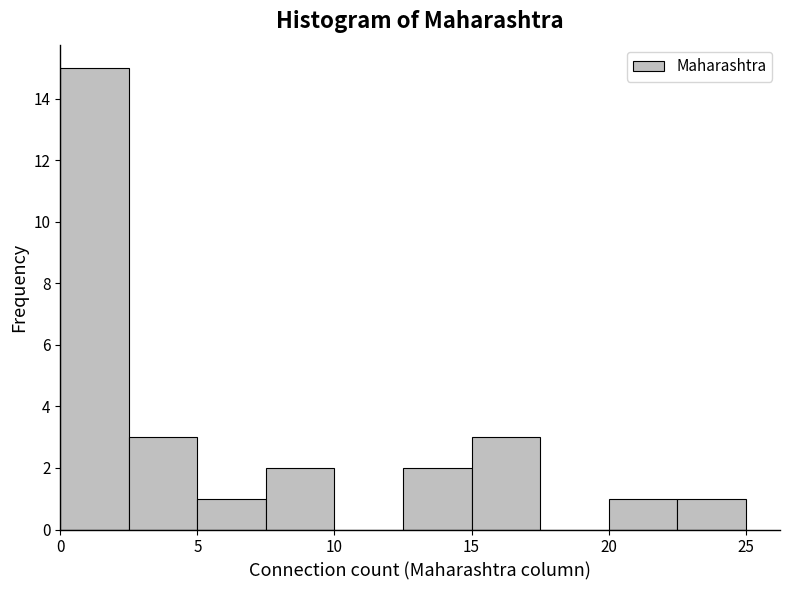

How tall is the bar that spans 20.0 to 22.5 on the x-axis? The values are not printed on the chart, so give them approximately, as read against the axis.

1